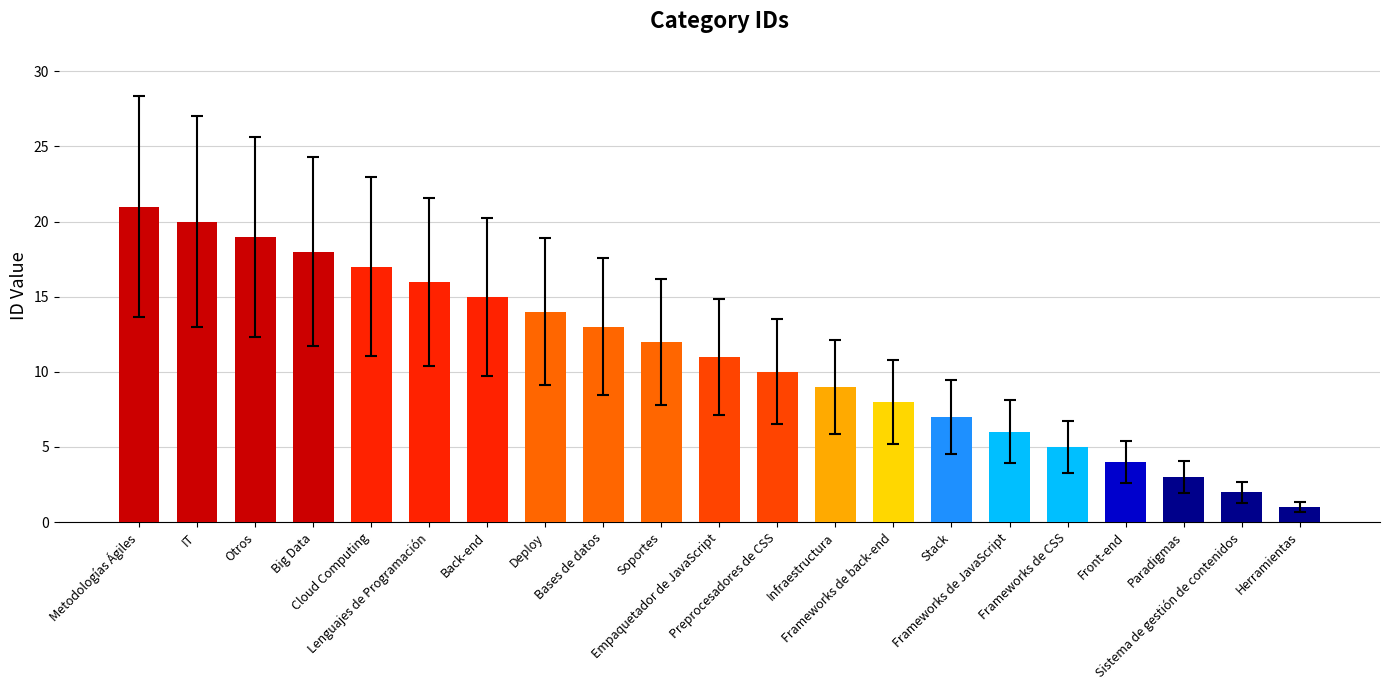

The value at Back-end is 15. True or false?

True